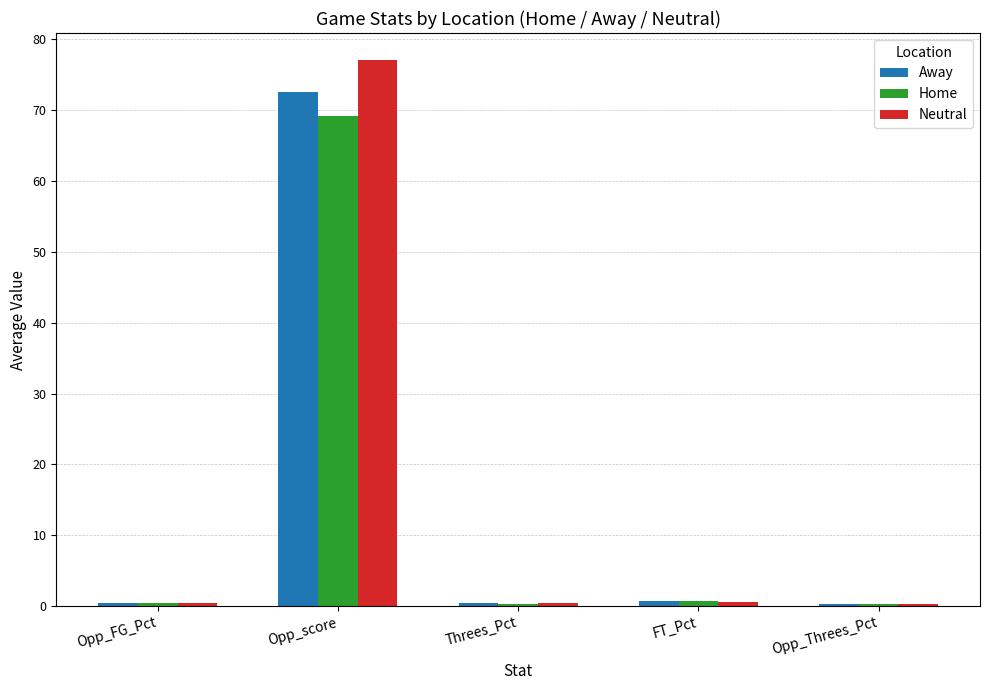

What is the sum of all Away values?

74.4